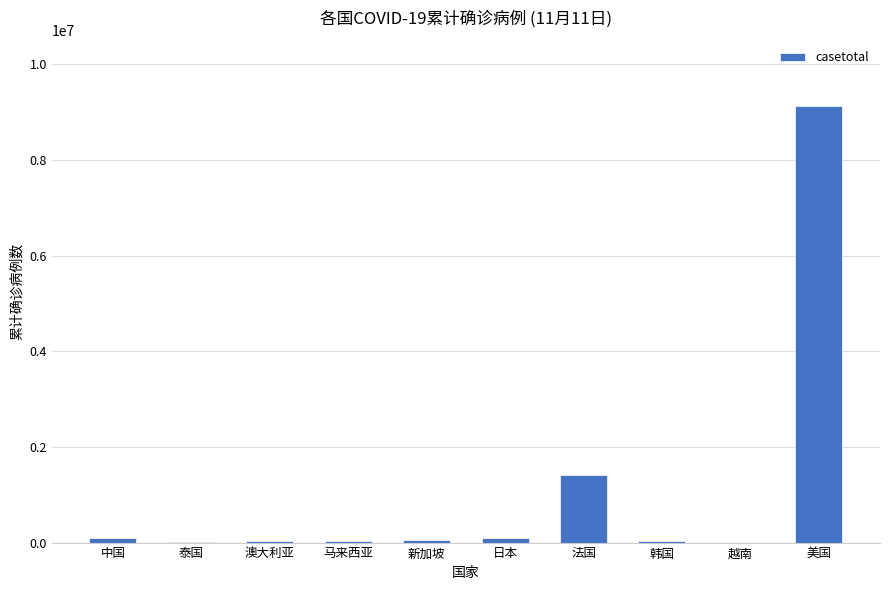

What is the maximum value shown in the chart?

9136477